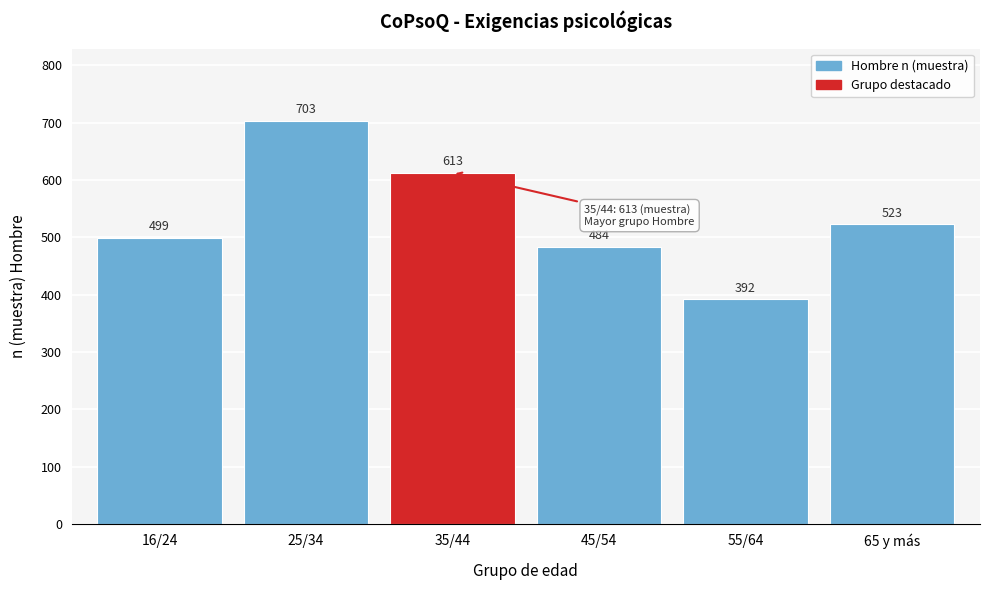

Reading left to right, transcribe all the data shown in this chart.

499	703	613	484	392	523